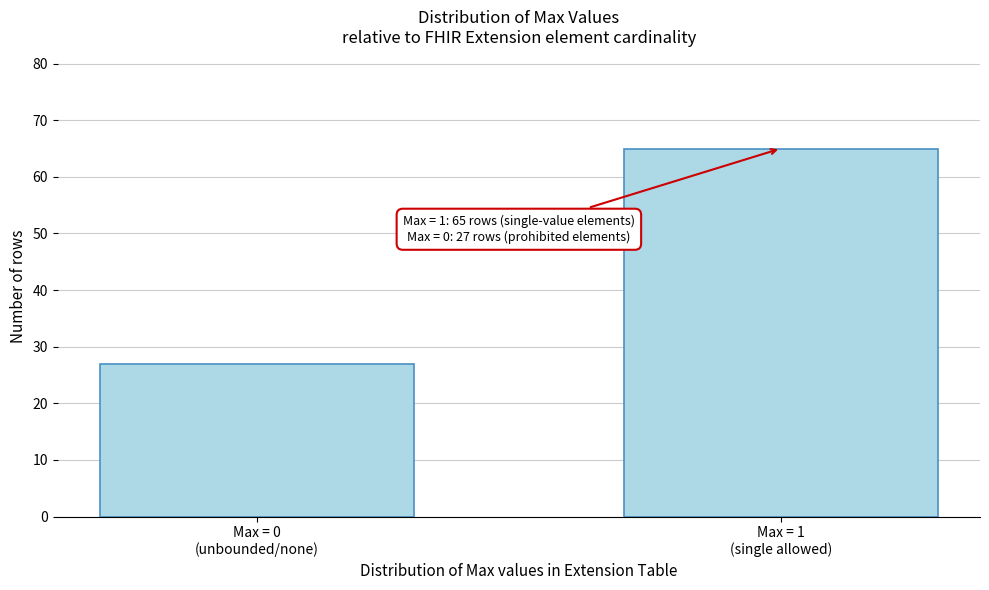

Reading left to right, transcribe all the data shown in this chart.

27	65